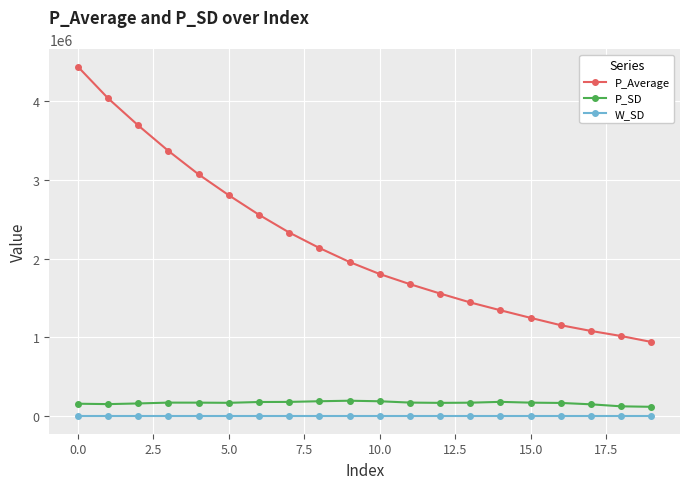

Which series has the largest total across all categories?

P_Average